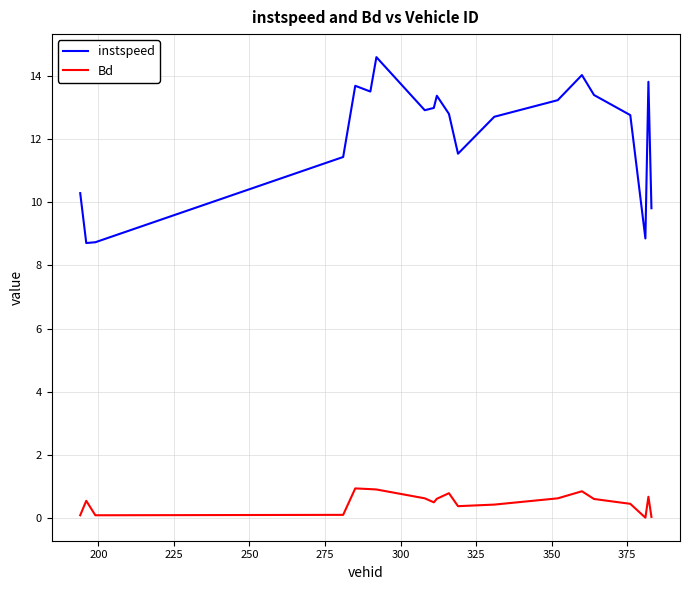

True or false: Bd and instspeed intersect in this chart.

False